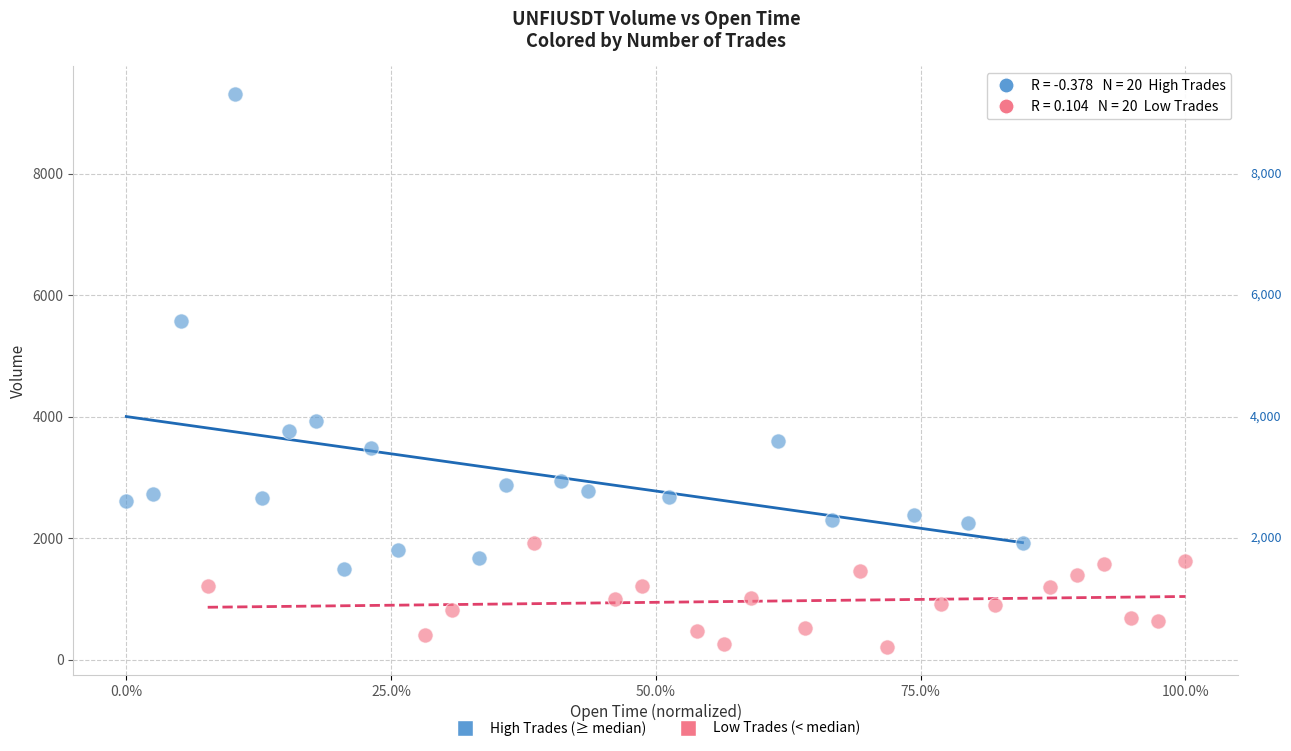

Which series contains the lowest Y value?

Low Trades (< median)